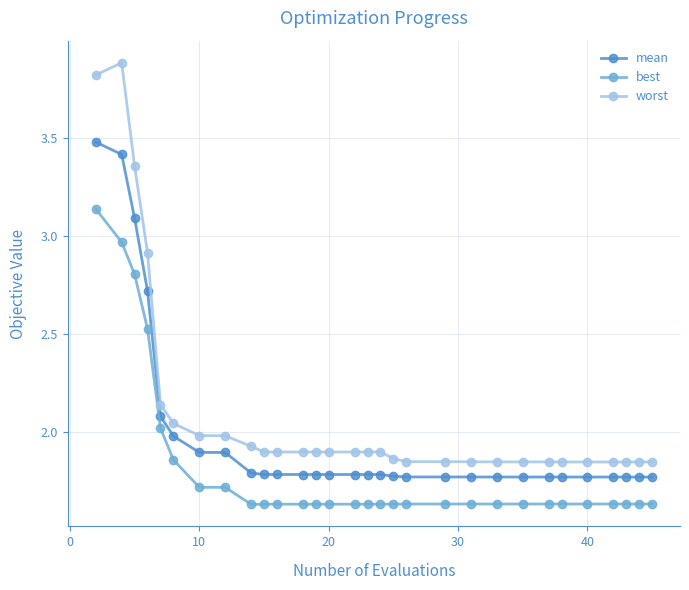

List the series in order of their overall mean, lowest first.

best, mean, worst